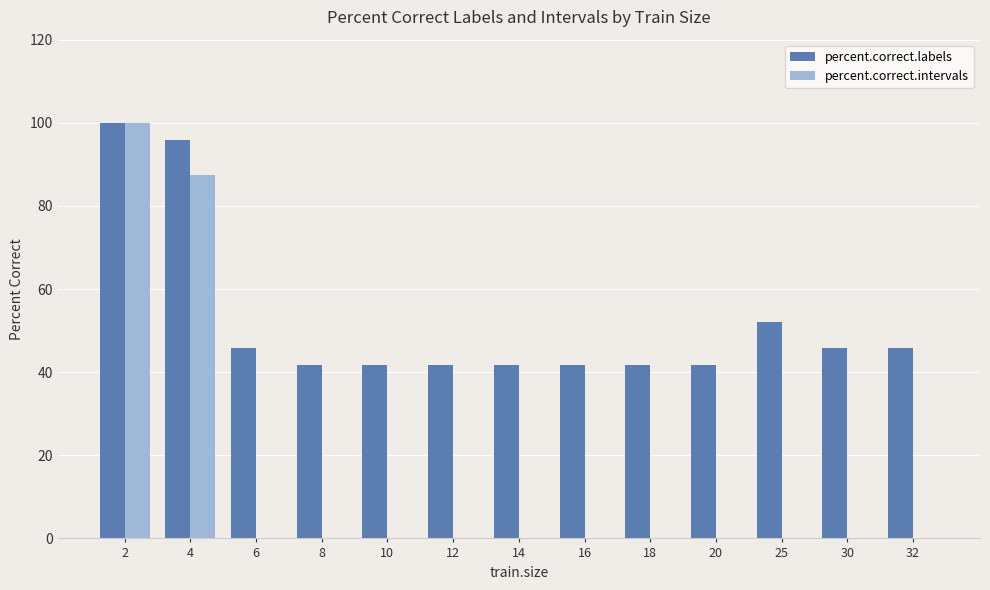

Is the value of percent.correct.intervals at 8 greater than the value of percent.correct.labels at 2?

No